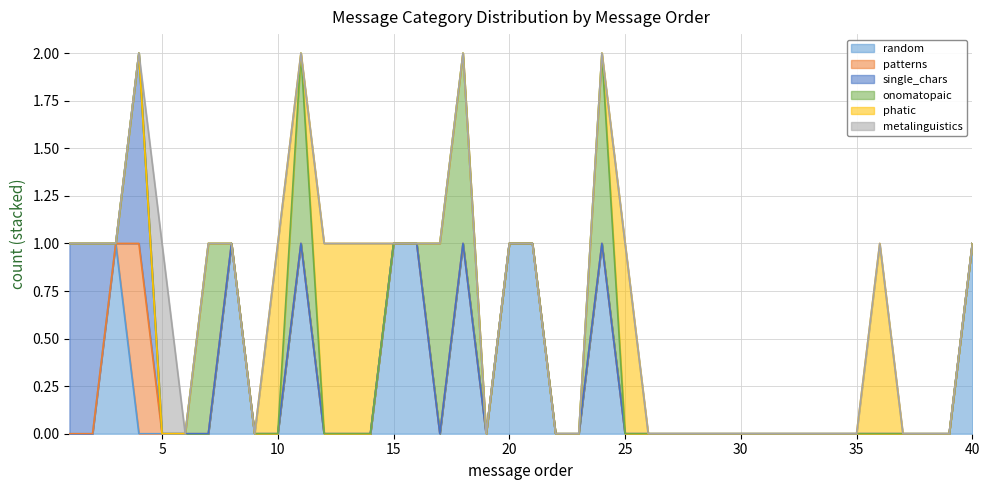

At how many categories does at least one series exceed 0?

22